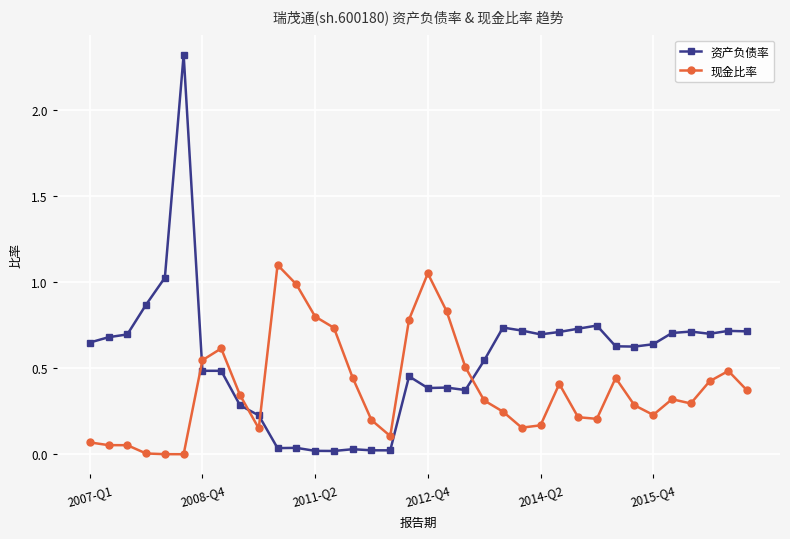

Does the chart display data point markers on the line(s)?

Yes